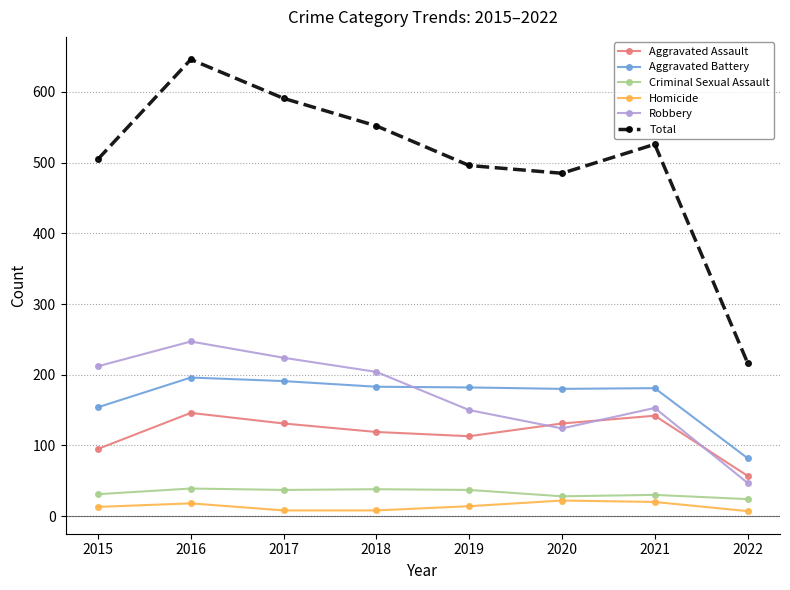

Does the chart display data point markers on the line(s)?

Yes